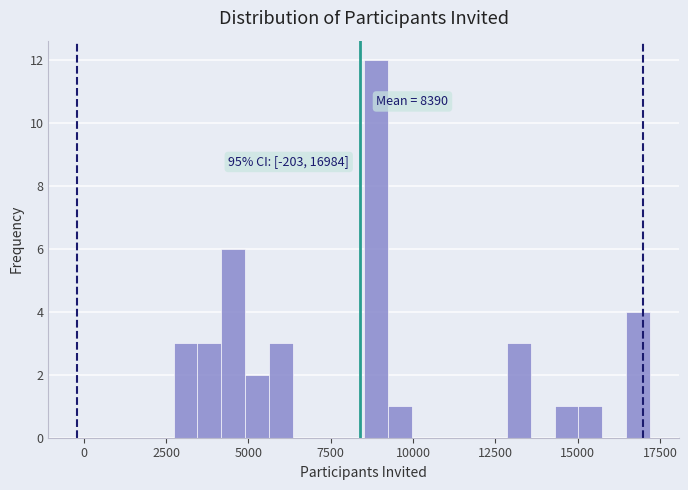

Around what value on the x-axis is the tallest bar? Give the approximate position of its centre, as read against the axis.

9000